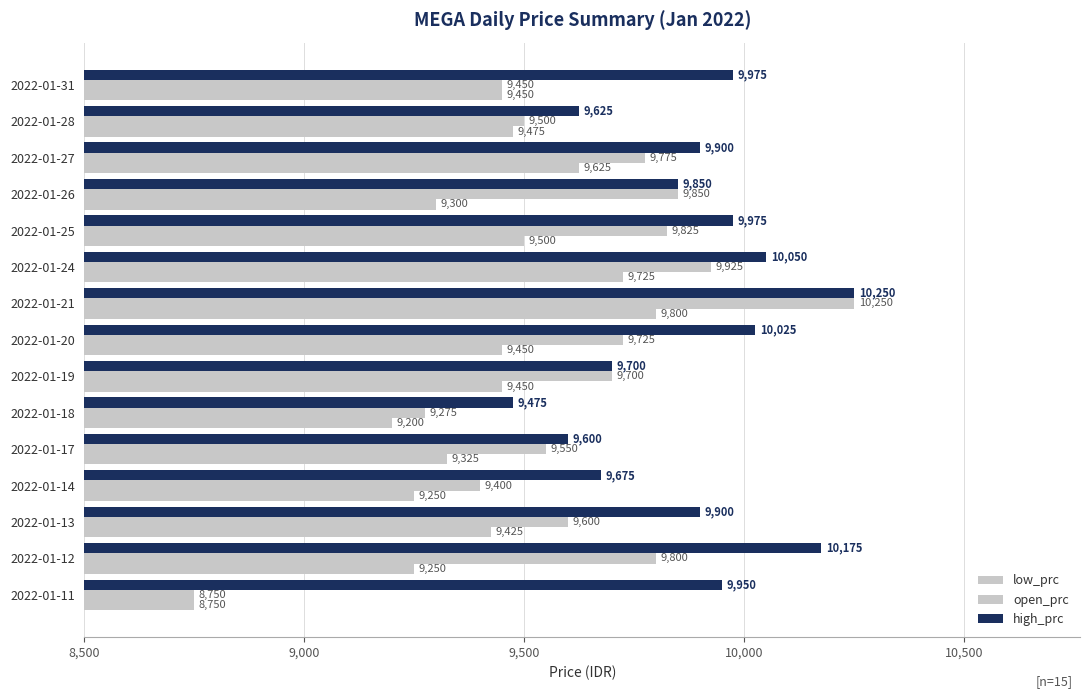

How many data points in open_prc are less than 9700?

7